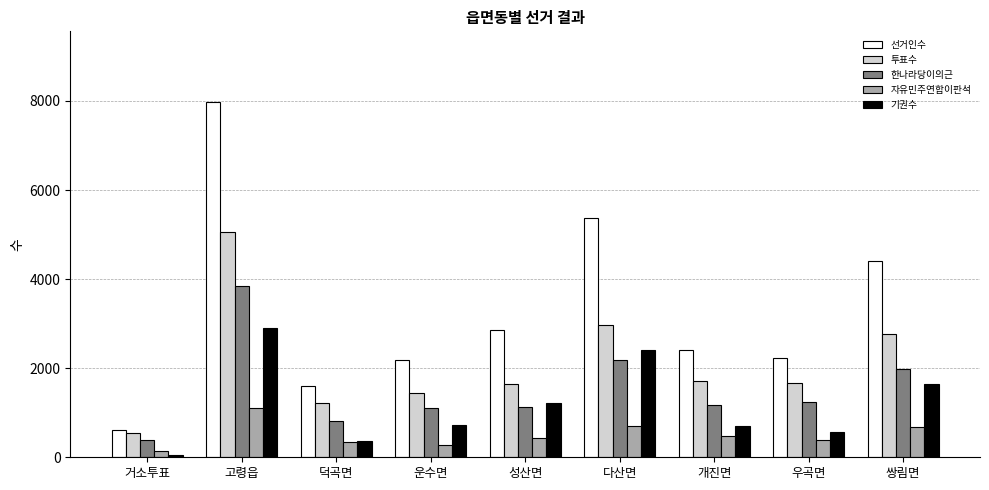

How many values in the 한나라당이의근 series are below 1165?

4